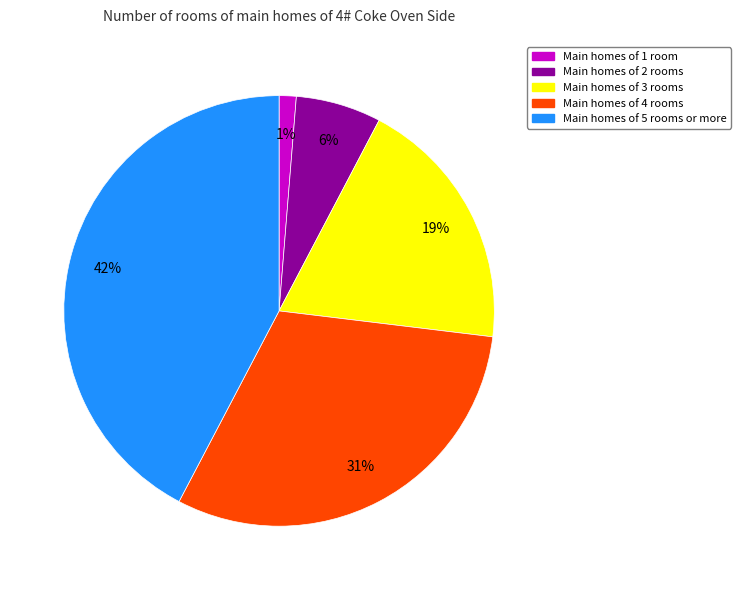

Rank the categories by value from lowest to highest.

Main homes of 1 room, Main homes of 2 rooms, Main homes of 3 rooms, Main homes of 4 rooms, Main homes of 5 rooms or more